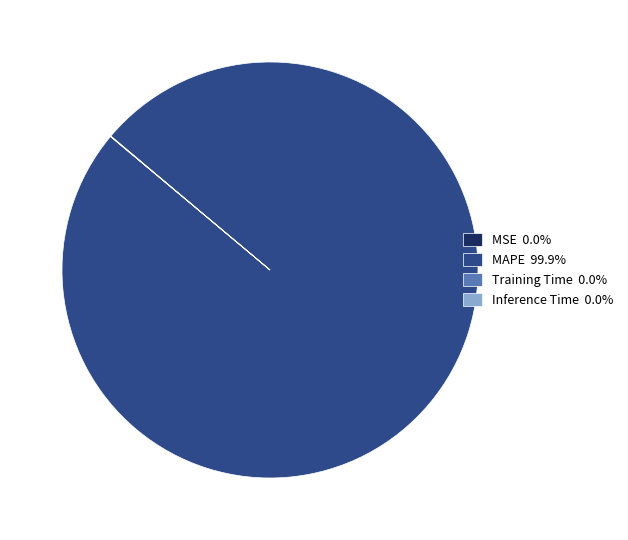

Is there a majority slice in this chart?

Yes